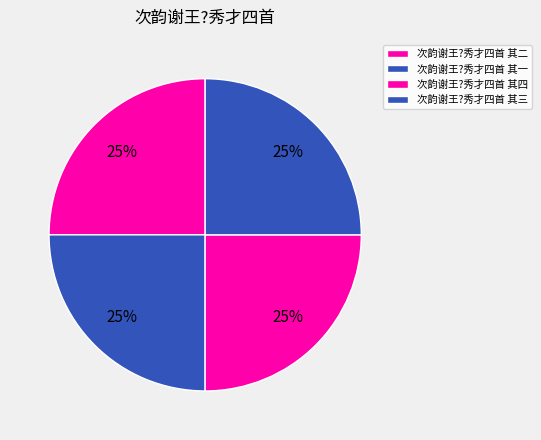

Is it true that 次韵谢王?秀才四首 其四 is 25% of the pie?

True